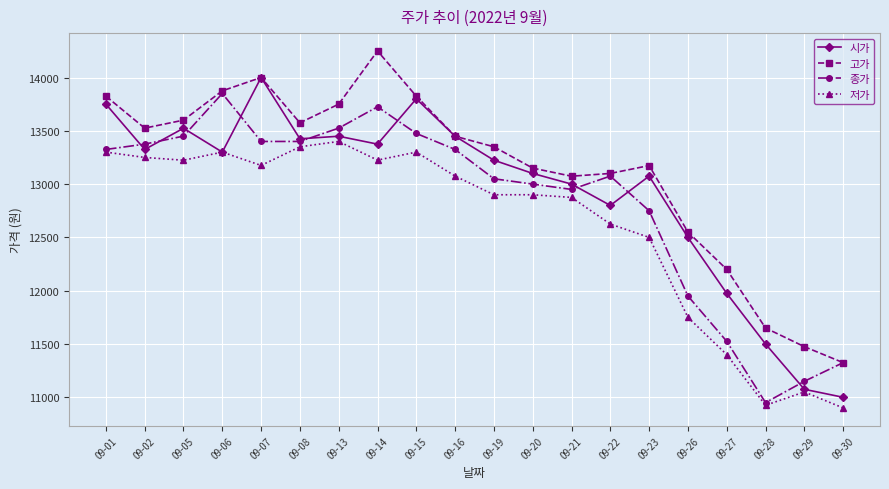

List the series in order of their peak value, lowest first.

저가, 종가, 시가, 고가